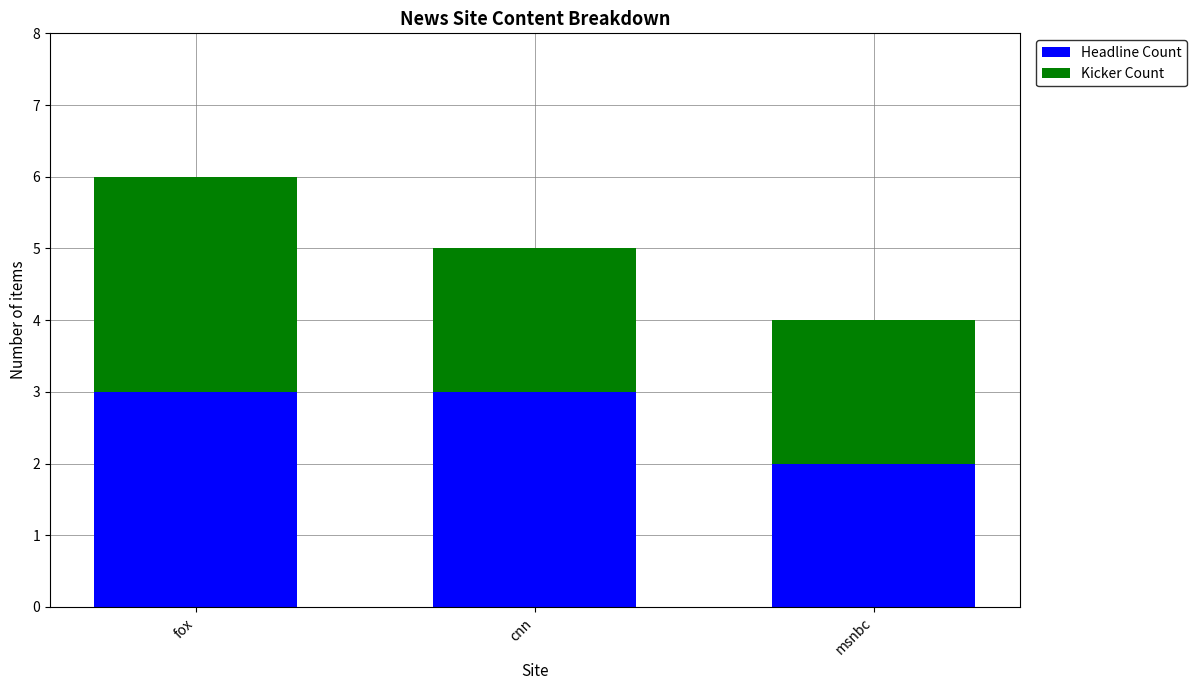

The Headline Count series shows 3 at fox. True or false?

True